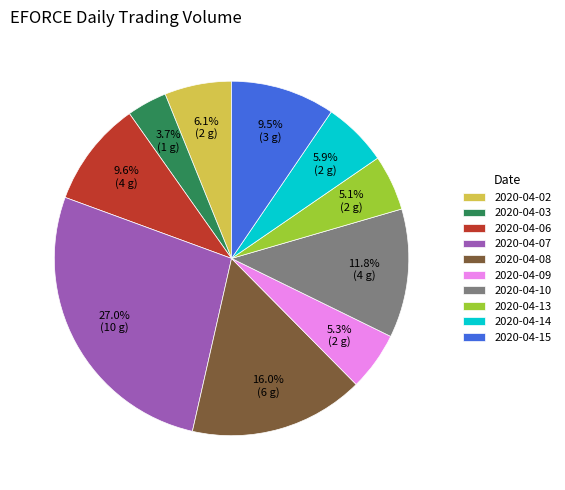

To the nearest percent, what is the difference between the largest and smallest slice percentages?

23%